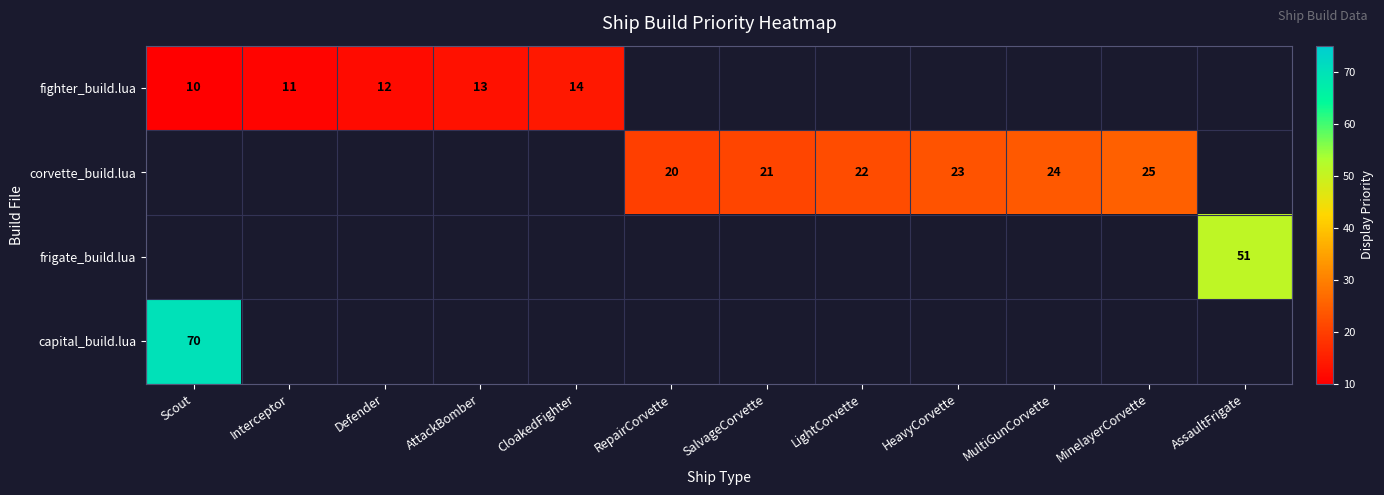

Count the number of categories in the chart.

12